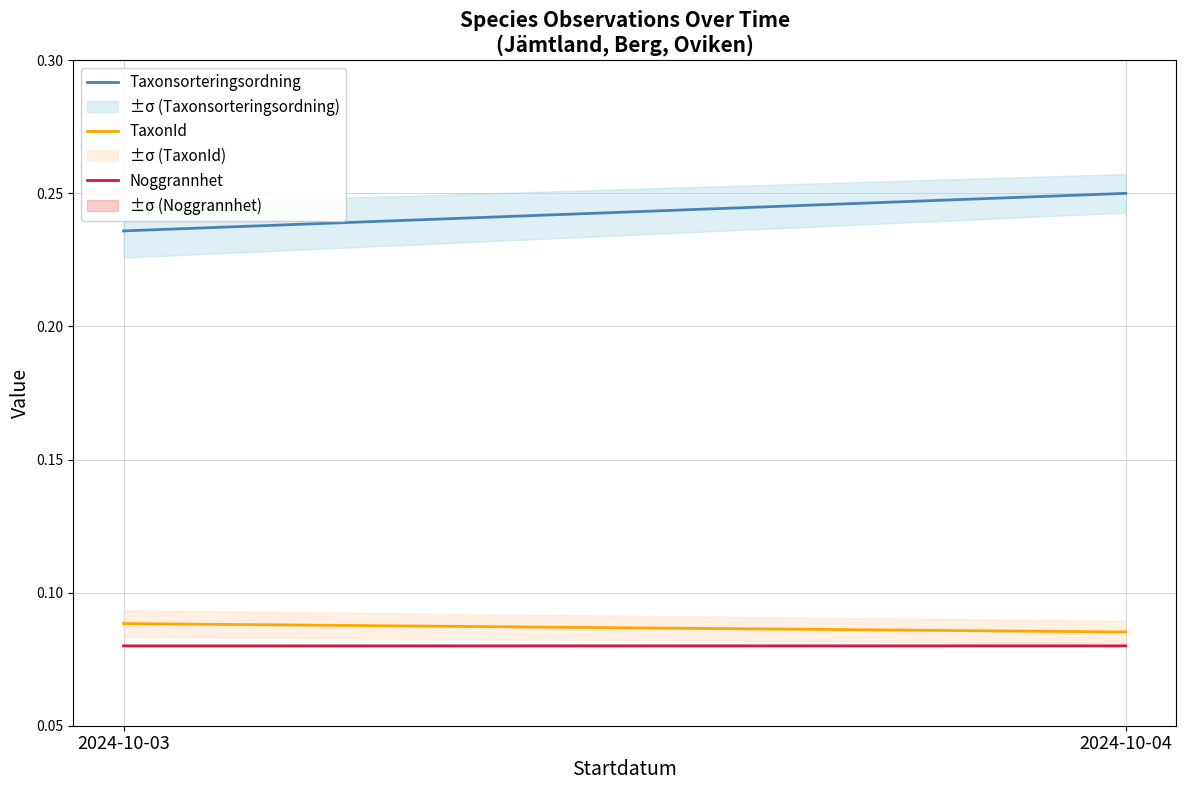

Which series has the largest total across all categories?

Taxonsorteringsordning